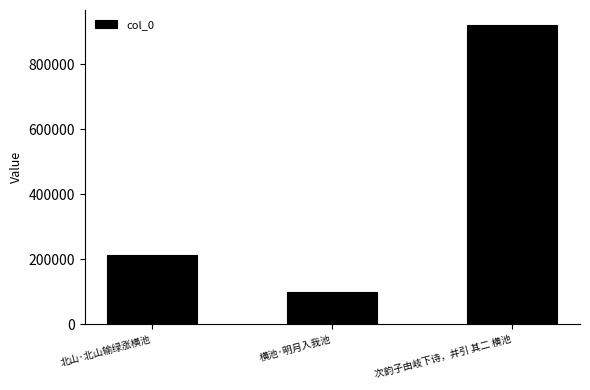

Reading left to right, list all the values displayed in this chart.

北山·北山输绿涨横池=213705	横池·明月入我池=100413	次韵子由岐下诗，并引 其二 横池=920221